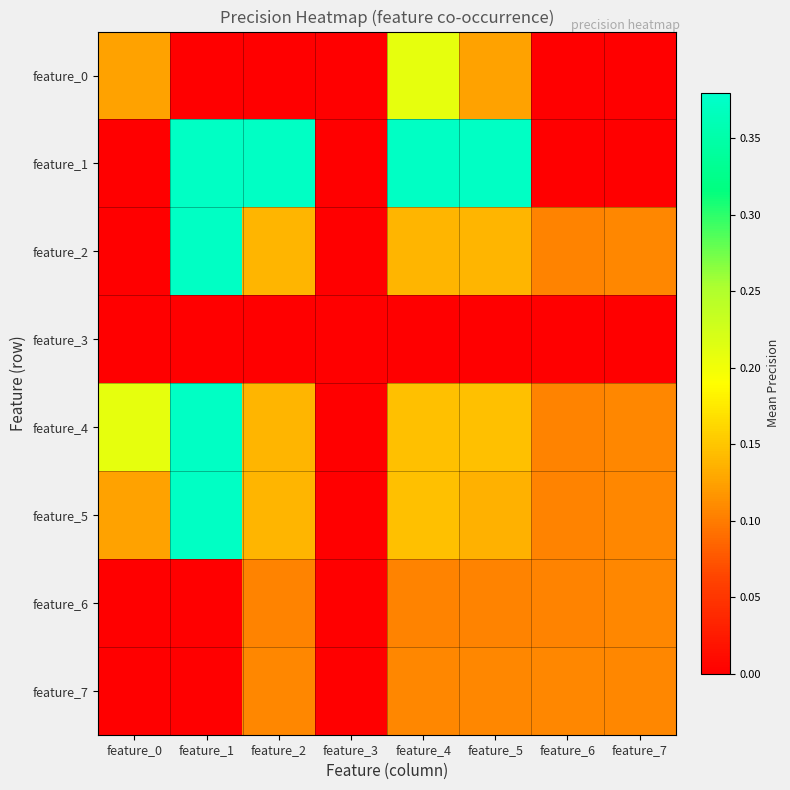

At which category is the sum across all series the highest?

feature_1